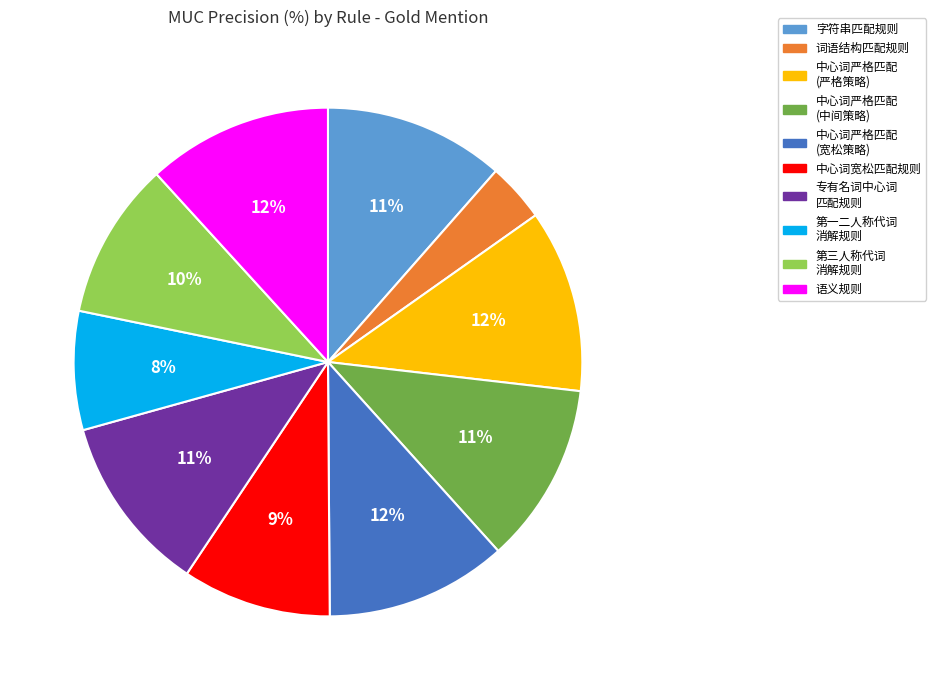

Is the sum of 字符串匹配规则 and 中心词严格匹配 (宽松策略) greater than half?

No